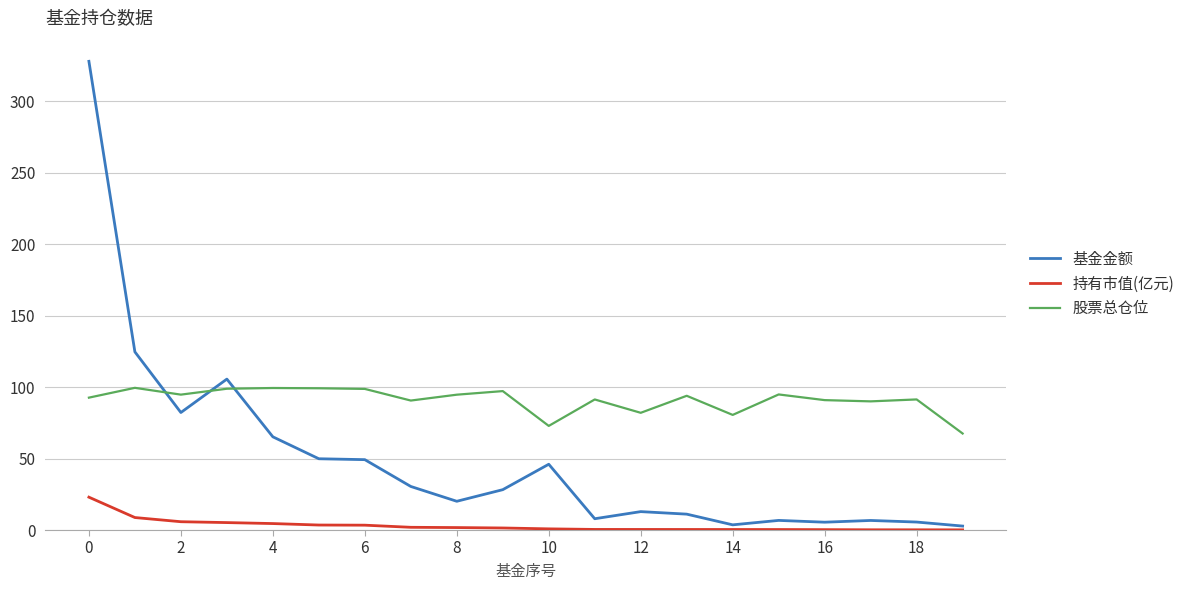

How many values in the 基金金额 series are below 28?

10